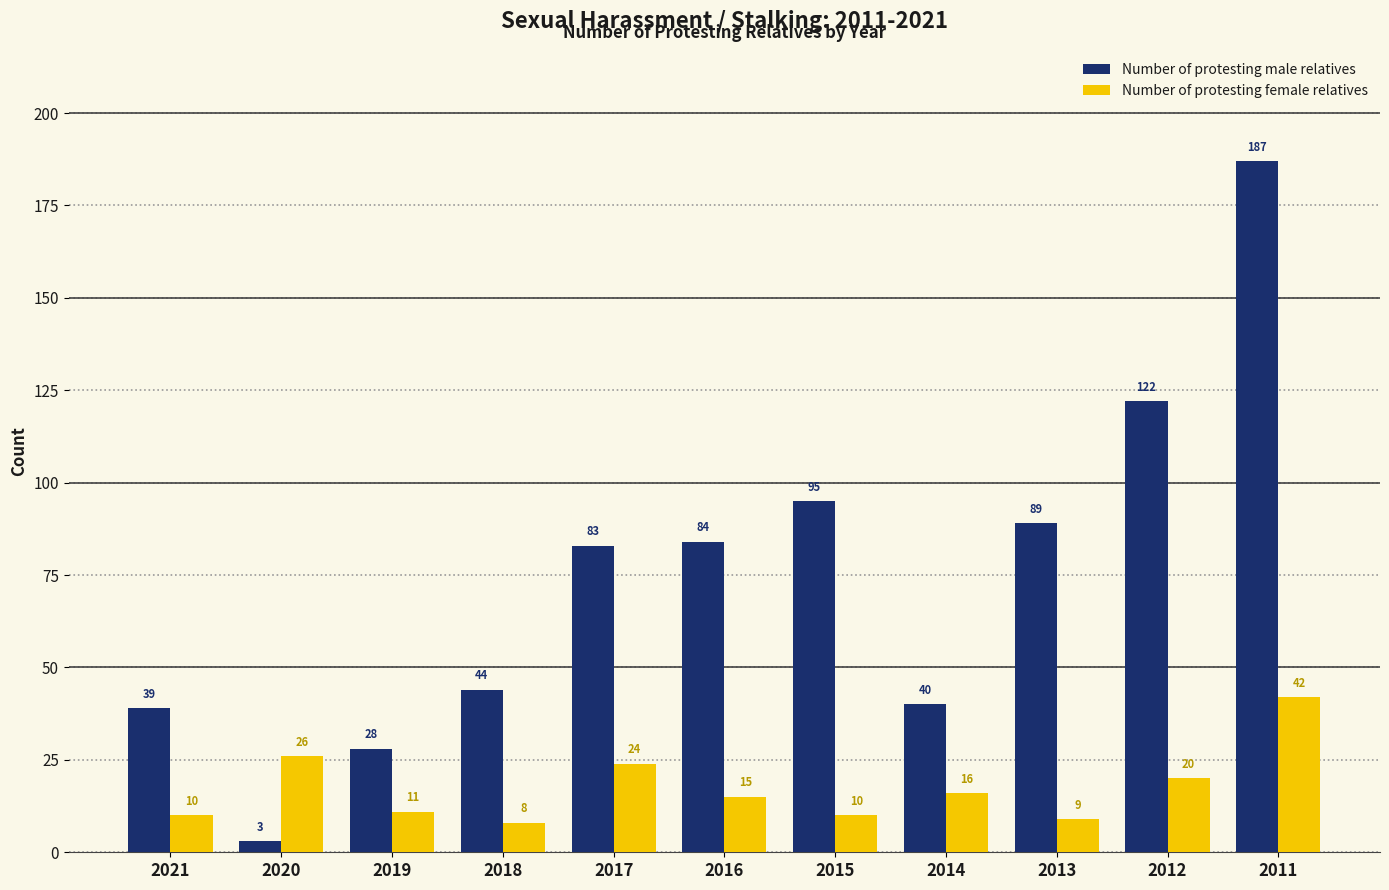

Which series changed the most between 2021 and 2018?

Number of protesting male relatives